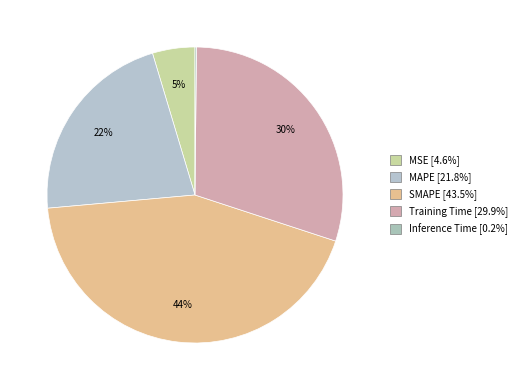

Combined, what portion of the pie is MAPE and SMAPE?

65.3%